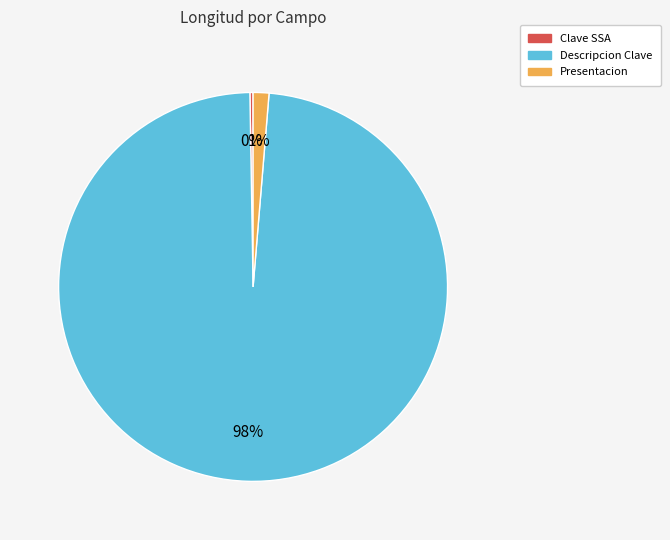

Do Descripcion Clave and Presentacion together represent more than half of the pie?

Yes